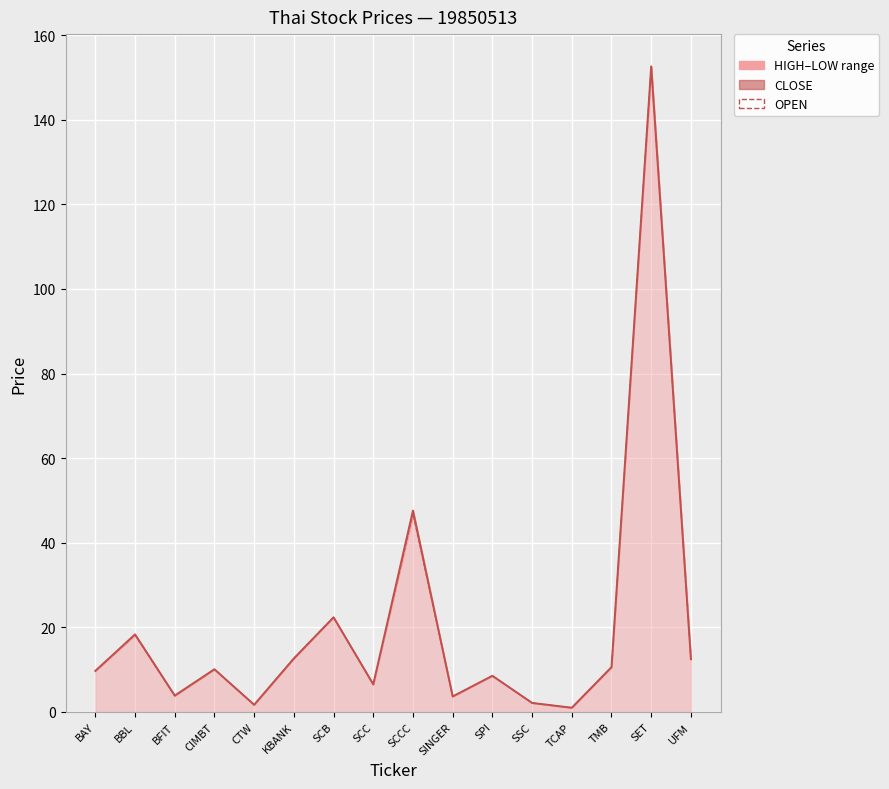

Which label corresponds to the largest value in the chart?

SET